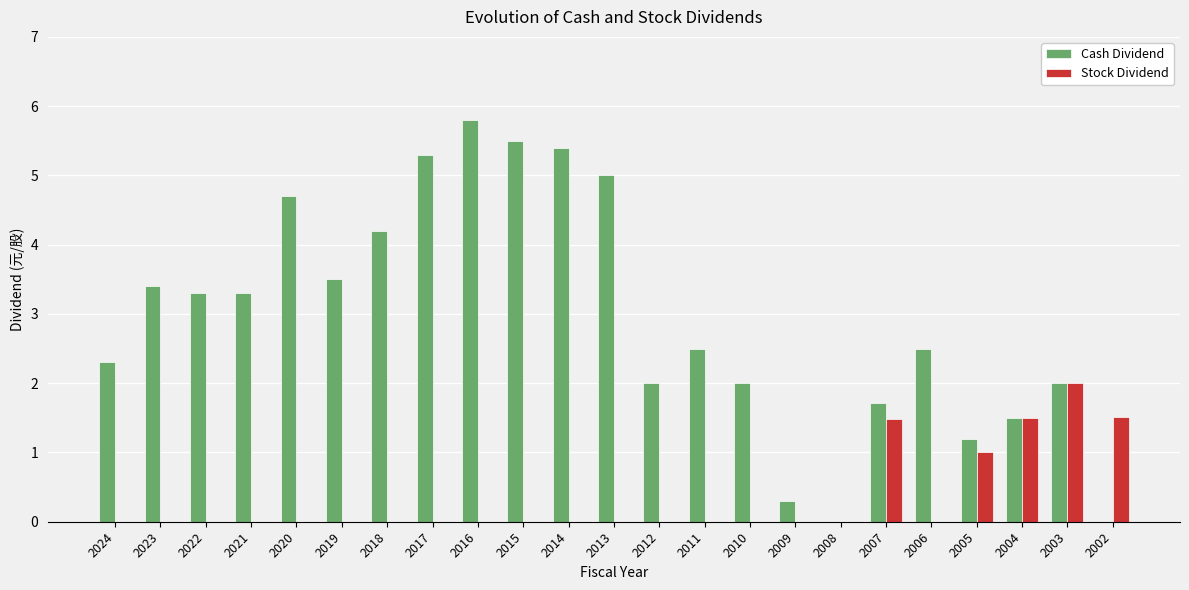

What are all the series names shown in the legend?

Cash Dividend, Stock Dividend